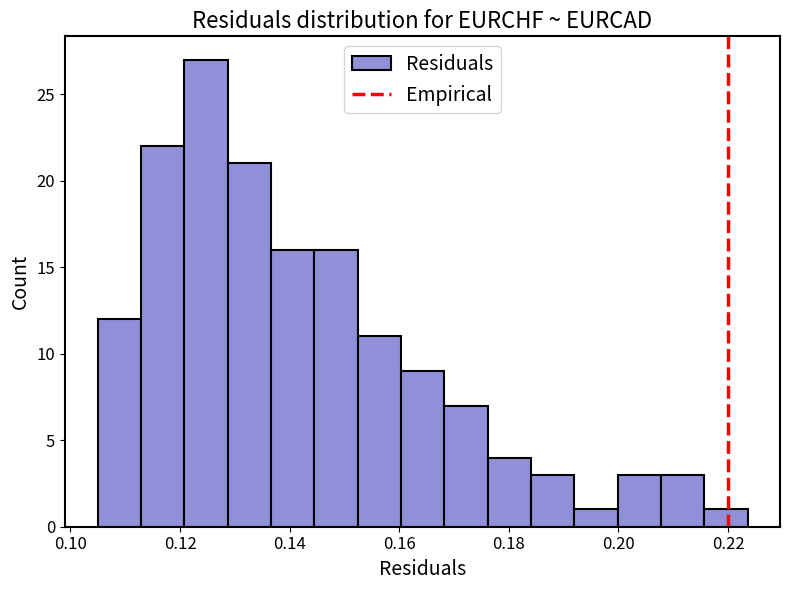

Around what value on the x-axis is the tallest bar? Give the approximate position of its centre, as read against the axis.

0.124